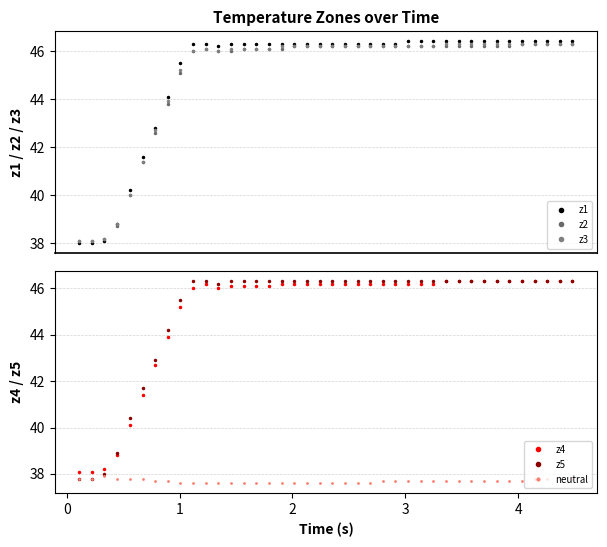

What is the average value of the z2 series?

44.9